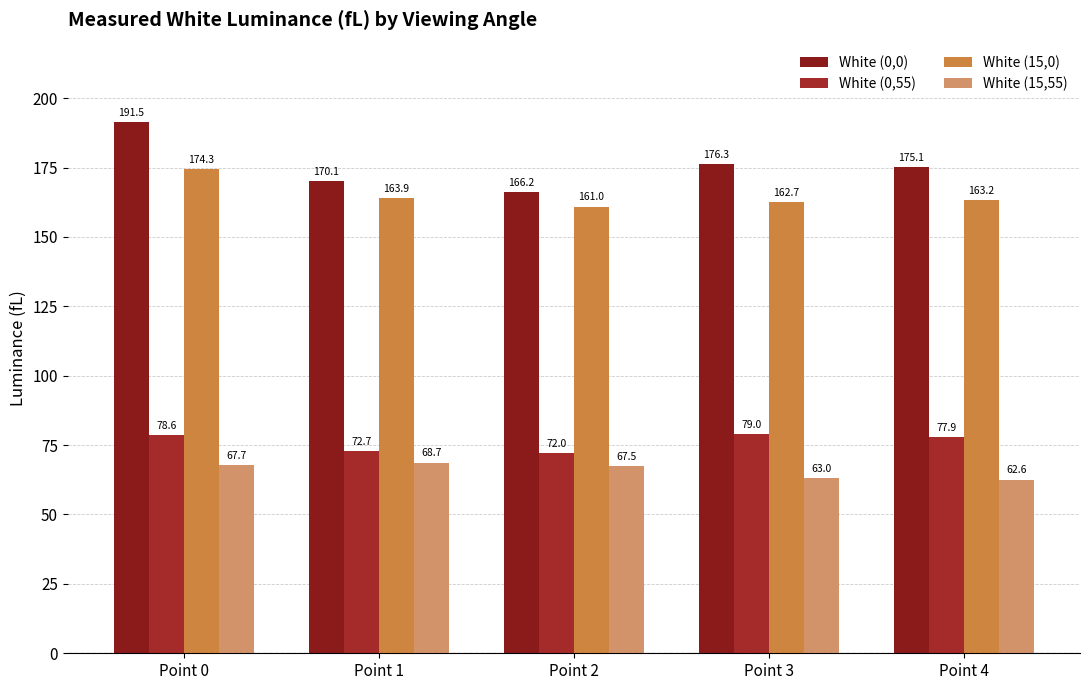

Which series has the largest range (max minus min)?

White (0,0)